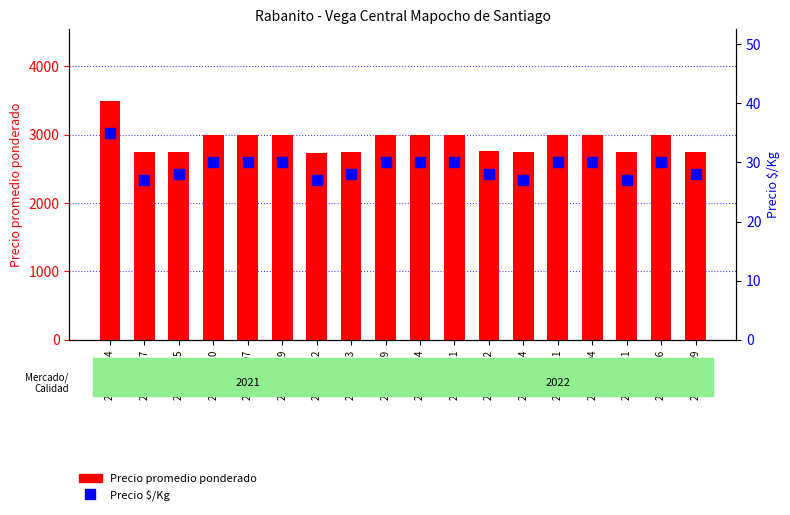

Between 2022-06-14 and 2022-01-14, which is larger?

2022-06-14